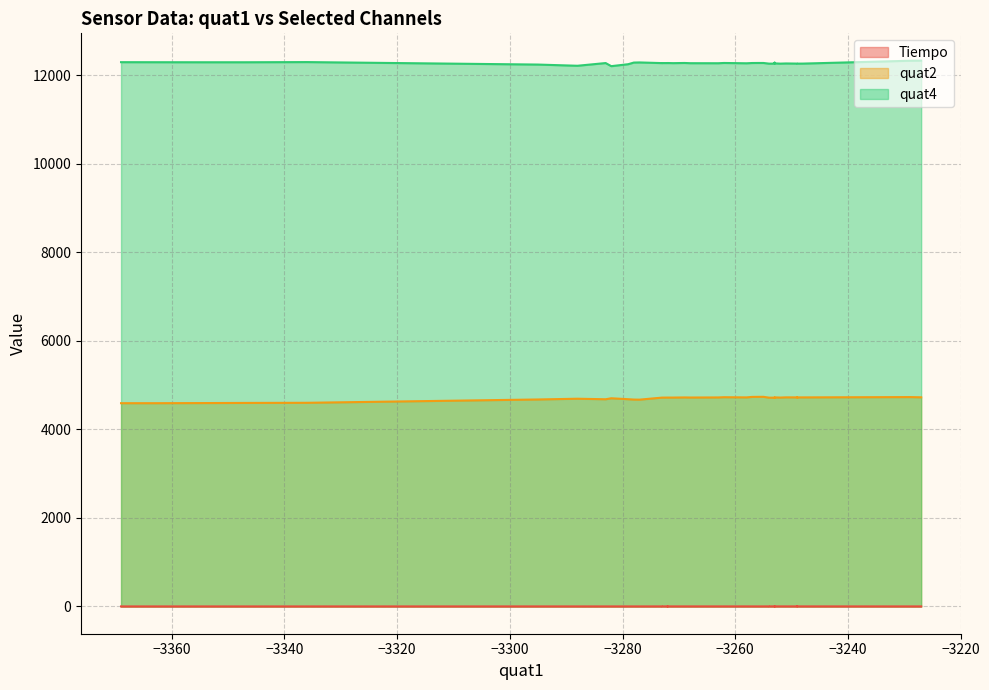

At 24, list the series in order from largest to smallest.

quat4, quat2, Tiempo